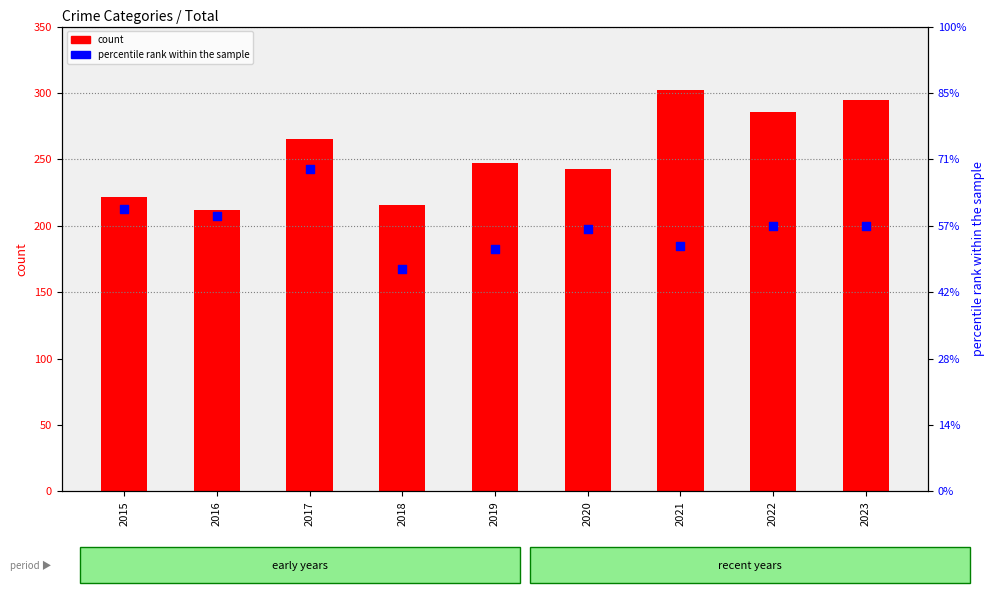

What are all the series names shown in the legend?

count, percentile rank within the sample